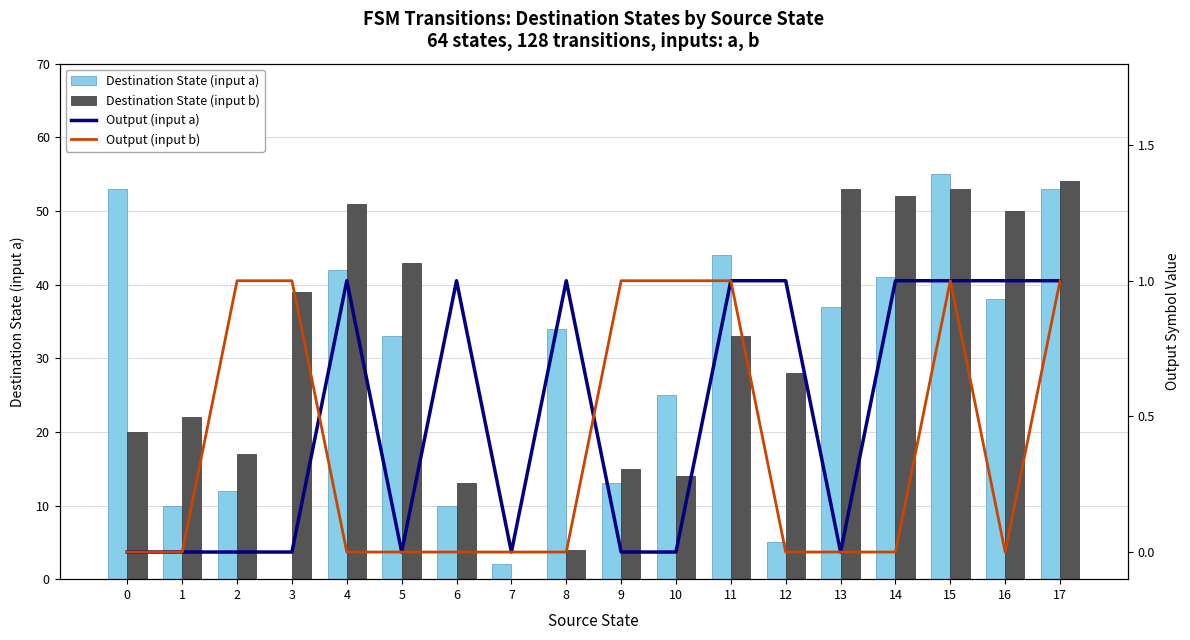

The Output (input b) series shows 0 at 16. True or false?

True